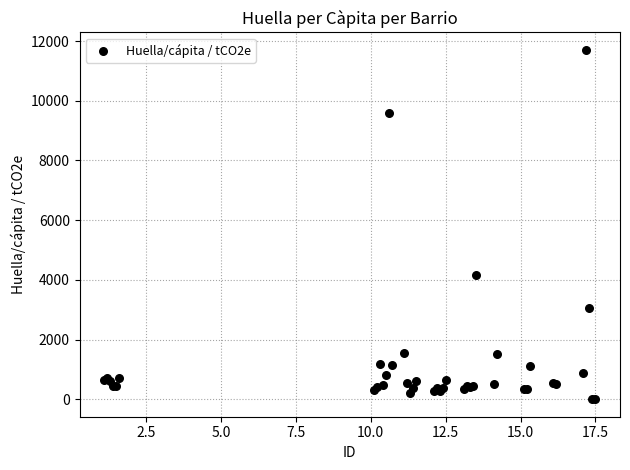

What Y value in the scatter plot is closest to 5851?

4175.5